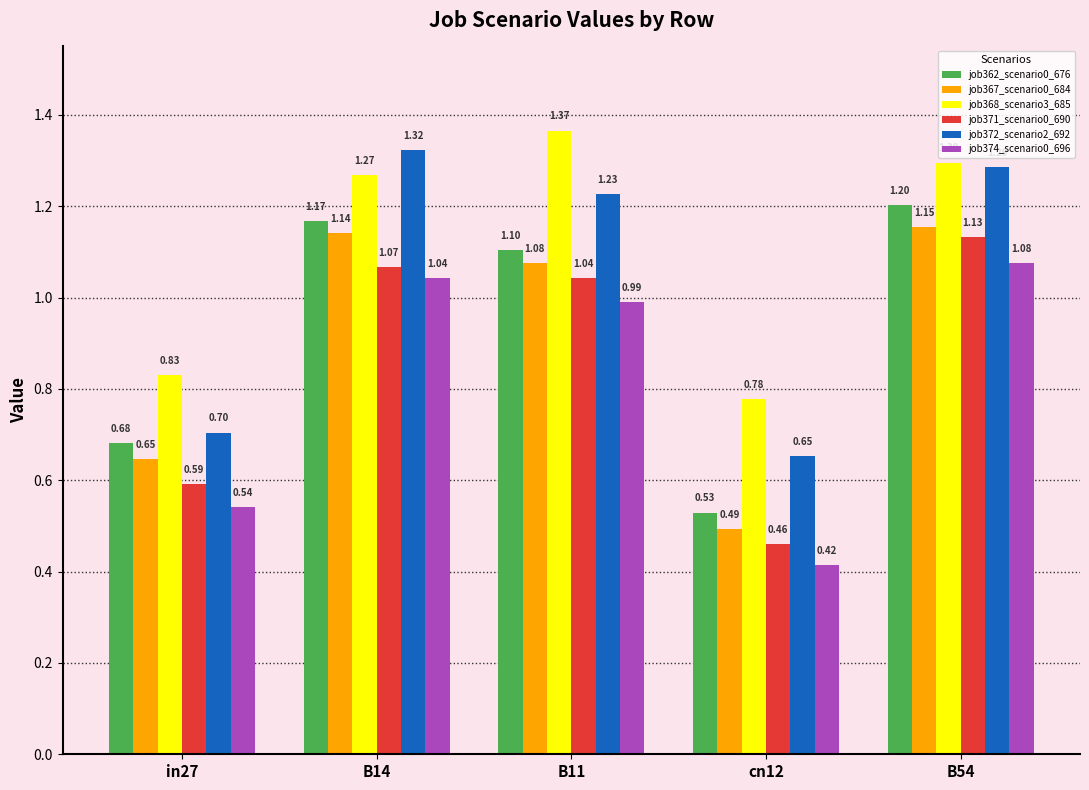

What is the difference between the maximum and minimum values in the job367_scenario0_684 series?

0.7